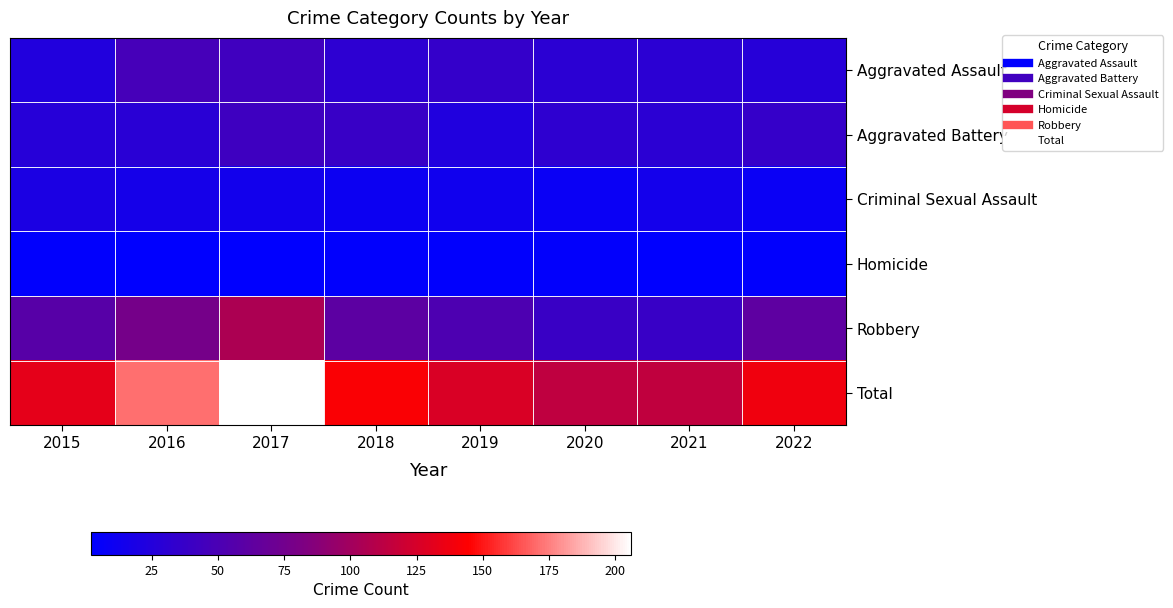

Which series has the largest total across all categories?

Total